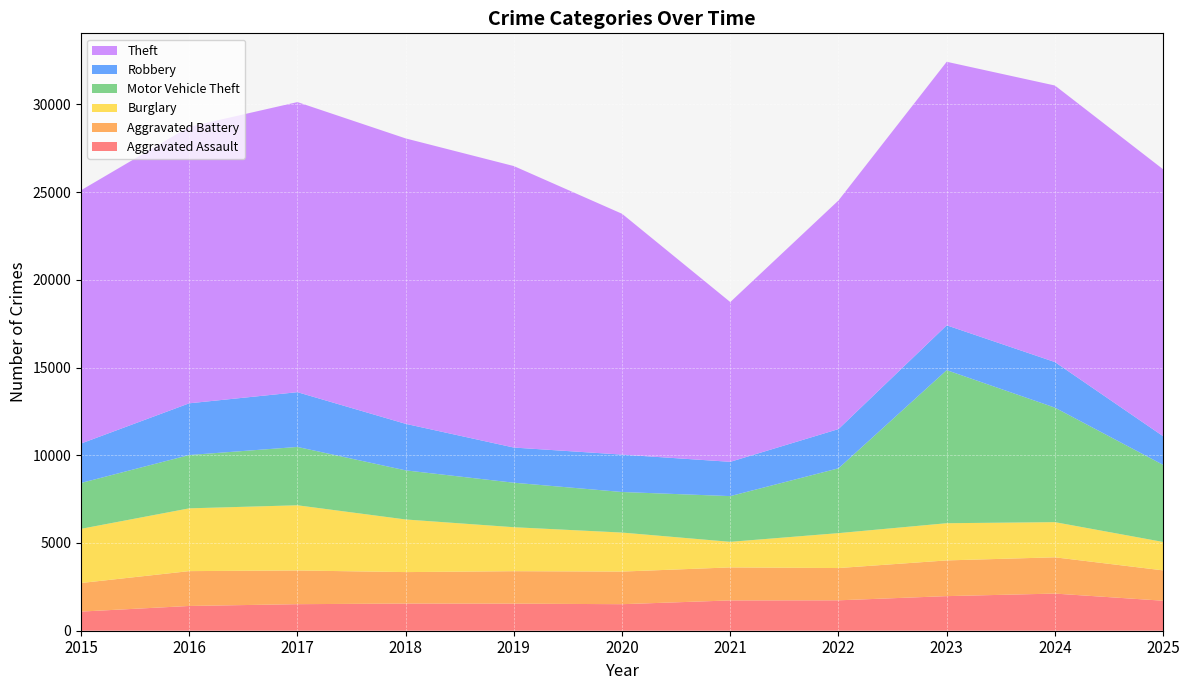

Reading left to right, what are all the values shown in this chart?

Aggravated Assault: 2015=1091	2016=1411	2017=1513	2018=1549	2019=1544	2020=1512	2021=1727	2022=1733	2023=1972	2024=2117	2025=1710
Aggravated Battery: 2015=1628	2016=1986	2017=1921	2018=1792	2019=1849	2020=1859	2021=1882	2022=1839	2023=2035	2024=2067	2025=1729
Burglary: 2015=3088	2016=3578	2017=3715	2018=2999	2019=2506	2020=2223	2021=1457	2022=1990	2023=2120	2024=2004	2025=1620
Motor Vehicle Theft: 2015=2614	2016=3038	2017=3325	2018=2799	2019=2536	2020=2312	2021=2606	2022=3694	2023=8724	2024=6526	2025=4394
Robbery: 2015=2248	2016=2948	2017=3121	2018=2652	2019=2004	2020=2131	2021=1954	2022=2236	2023=2555	2024=2598	2025=1632
Theft: 2015=14433	2016=15761	2017=16533	2018=16266	2019=16042	2020=13725	2021=9105	2022=13031	2023=15019	2024=15760	2025=15213